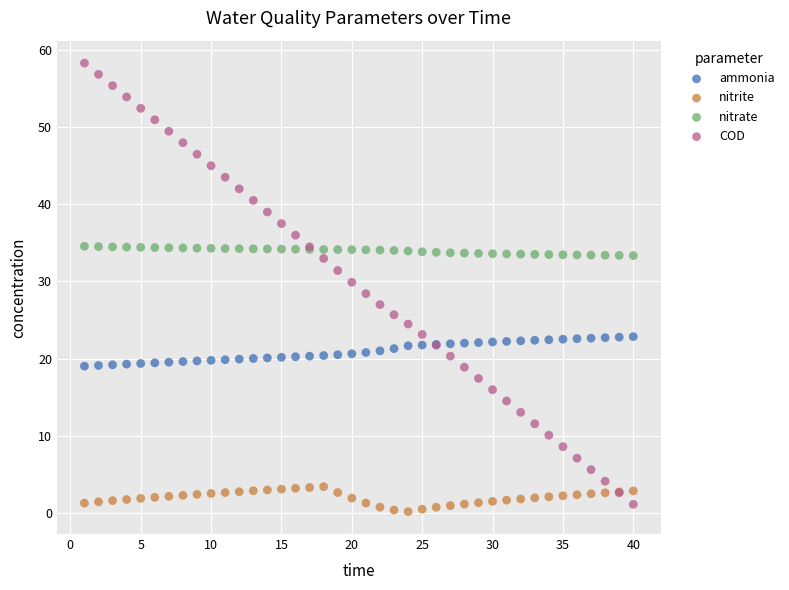

Which series reaches the maximum Y coordinate?

COD